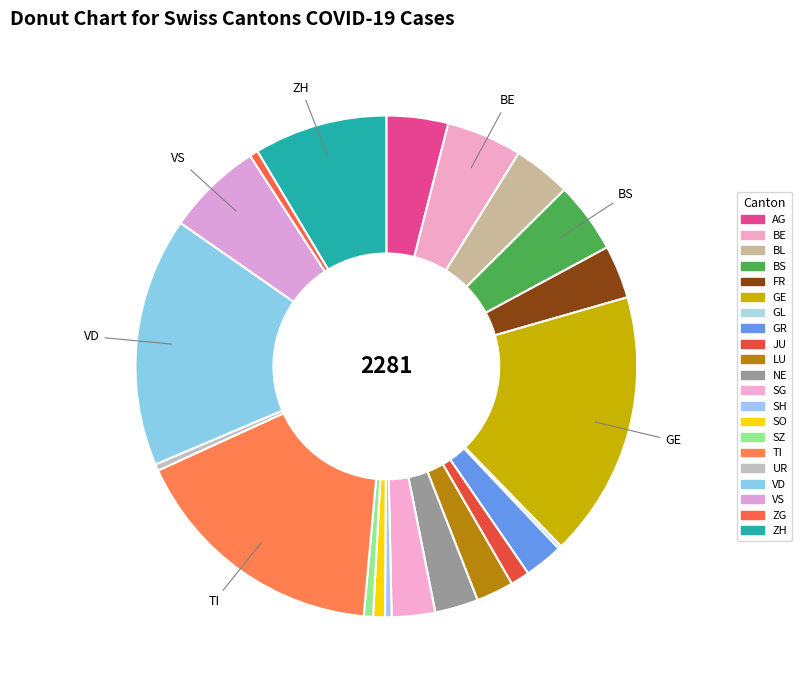

The AG slice represents 1% of the pie. True or false?

False